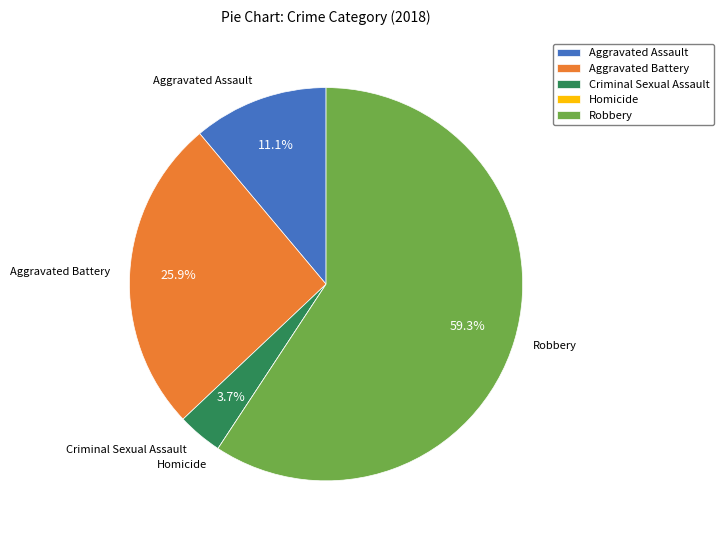

To the nearest percent, what is the difference between the largest and smallest slice percentages?

59%